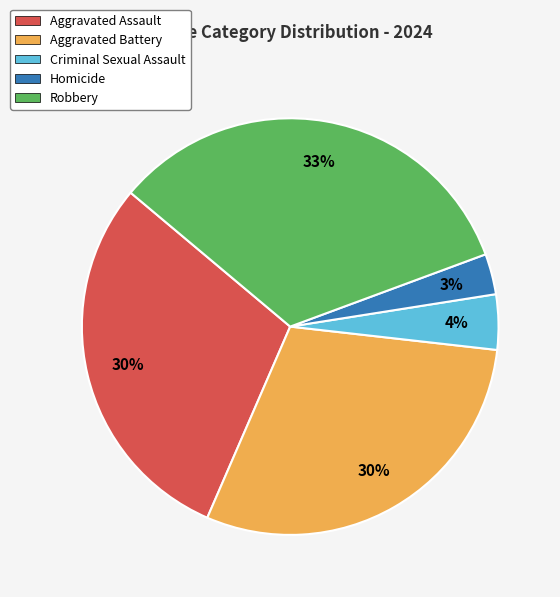

Do Robbery and Criminal Sexual Assault together represent more than half of the pie?

No